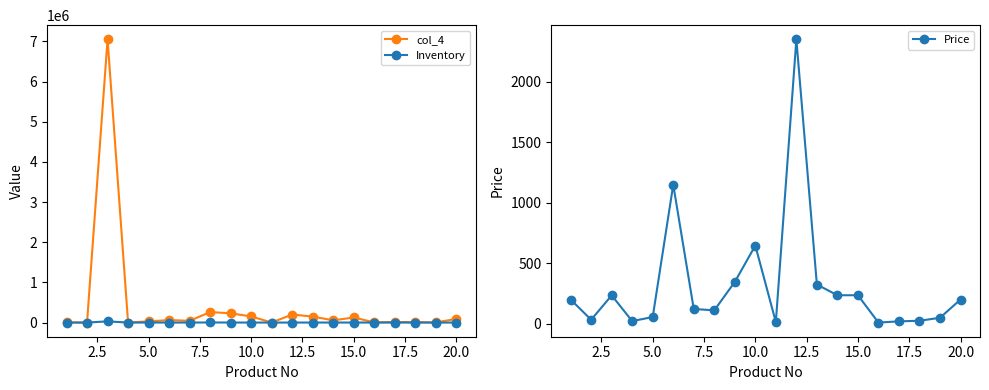

Which series has the largest total across all categories?

col_4